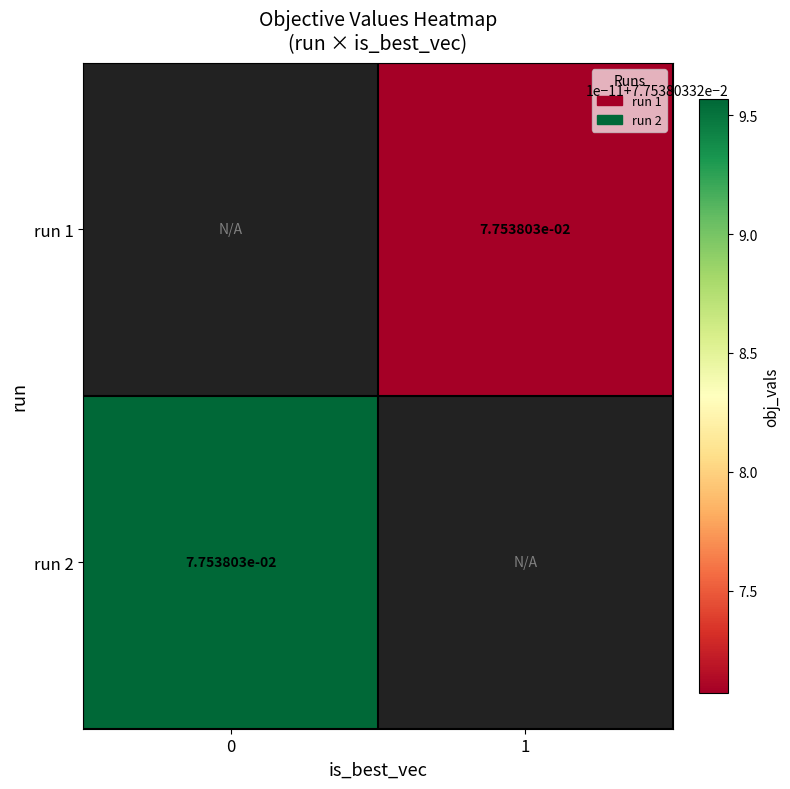

Between 0 and 1, which is larger?

1